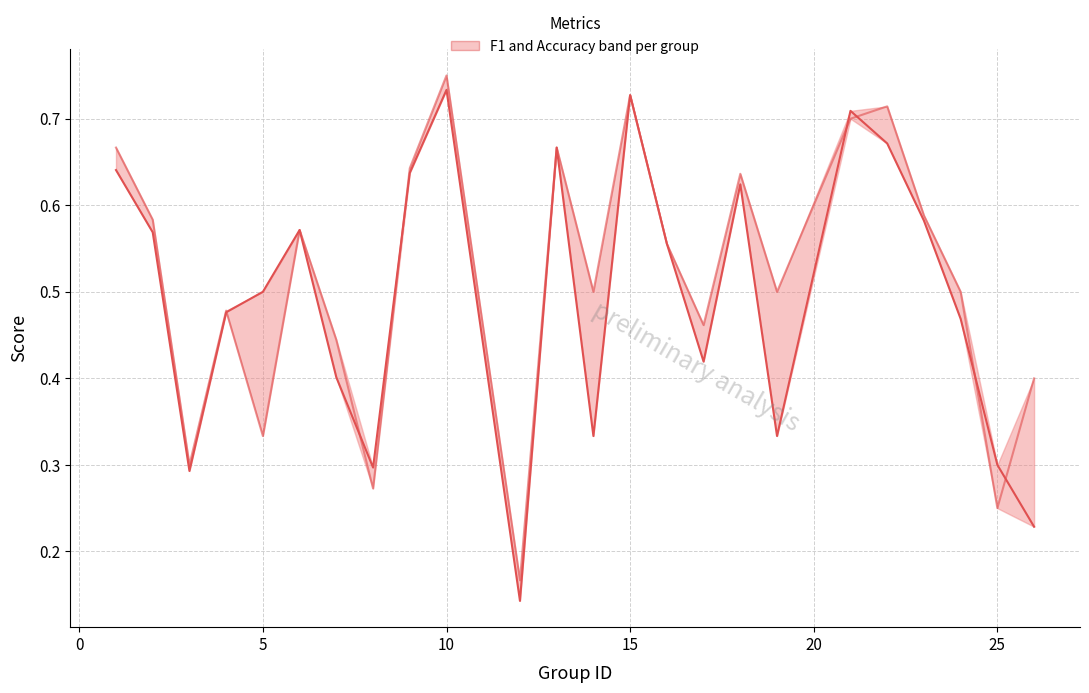

What is the difference between the maximum and minimum values in the f1 series?

0.6